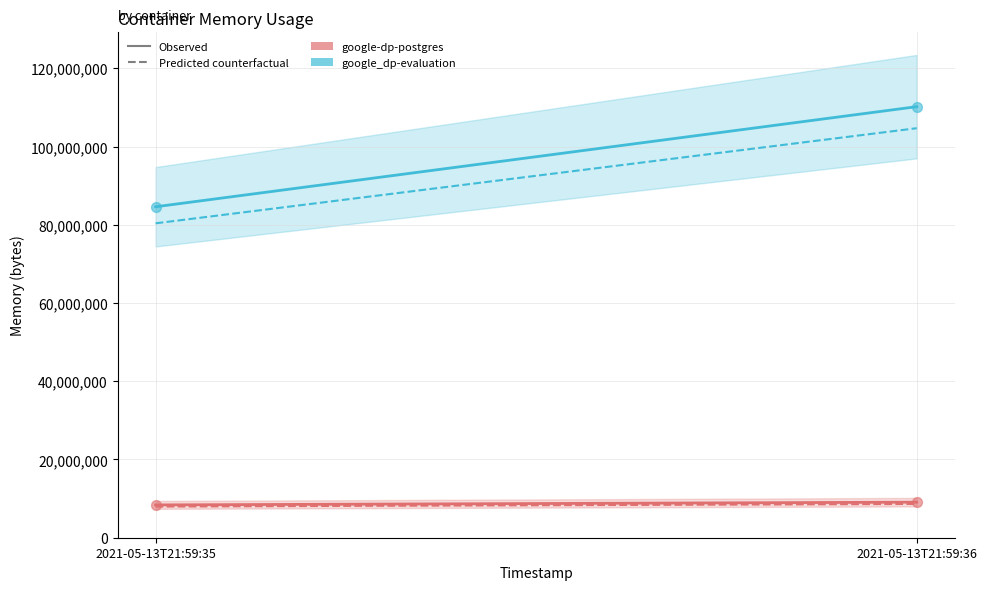

At which category is the sum across all series the highest?

2021-05-13T21:59:36